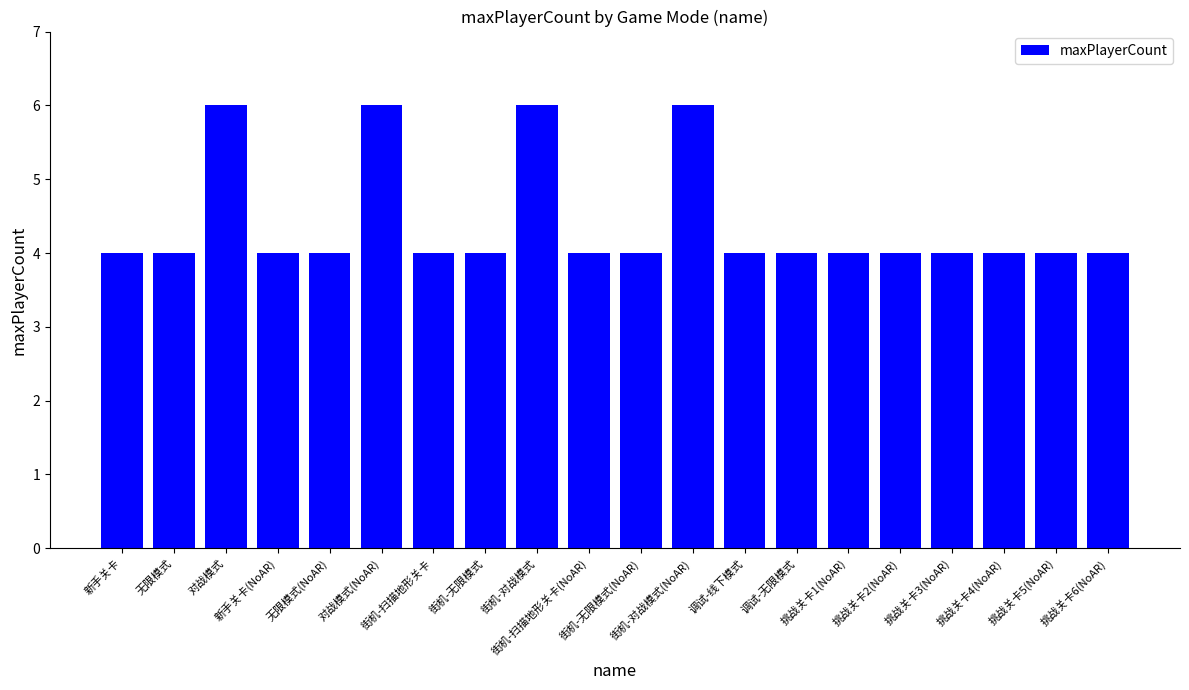

What is the maximum value shown in the chart?

6